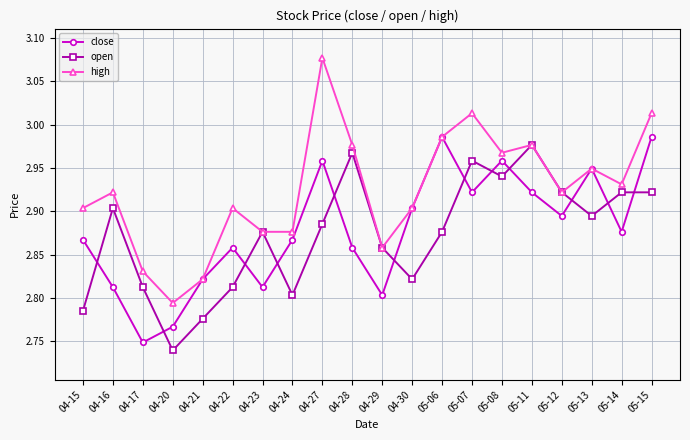

Rank the series at 04-16 from highest to lowest value.

high, open, close